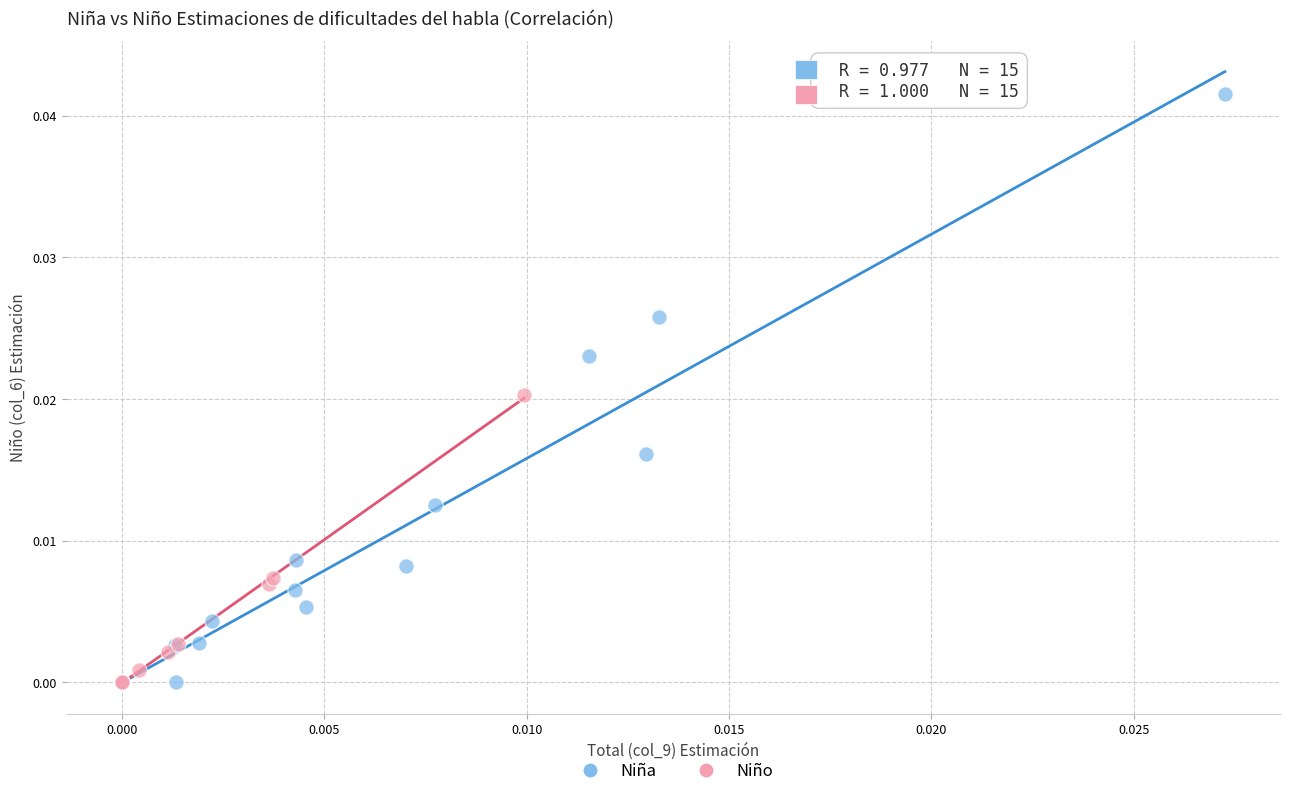

Which series has the widest spread of Y values?

Niña